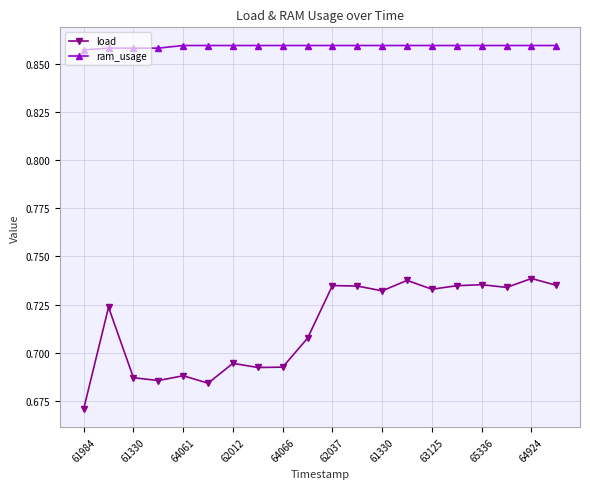

List the series in order of their overall mean, lowest first.

load, ram_usage